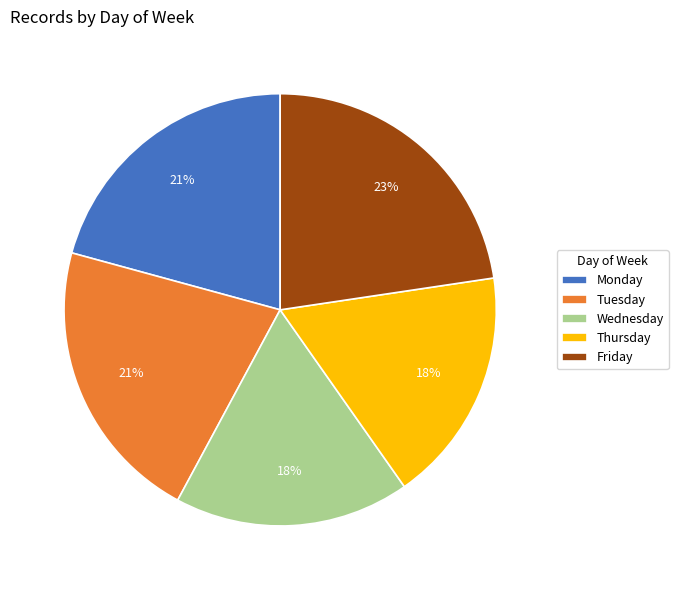

Which has a higher value, Thursday or Monday?

Monday